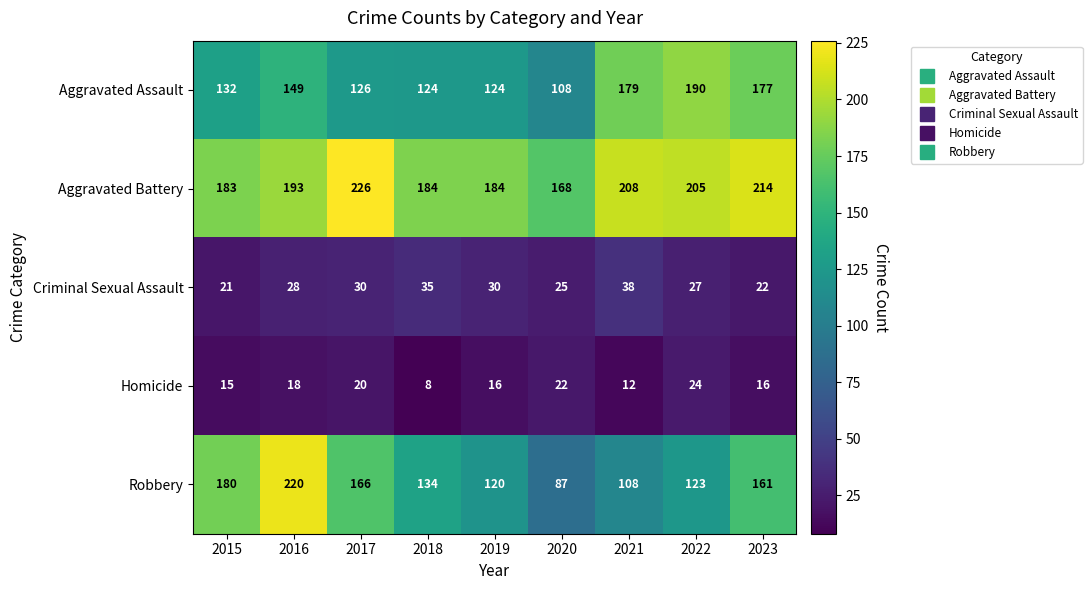

How many categories are shown in the chart?

9